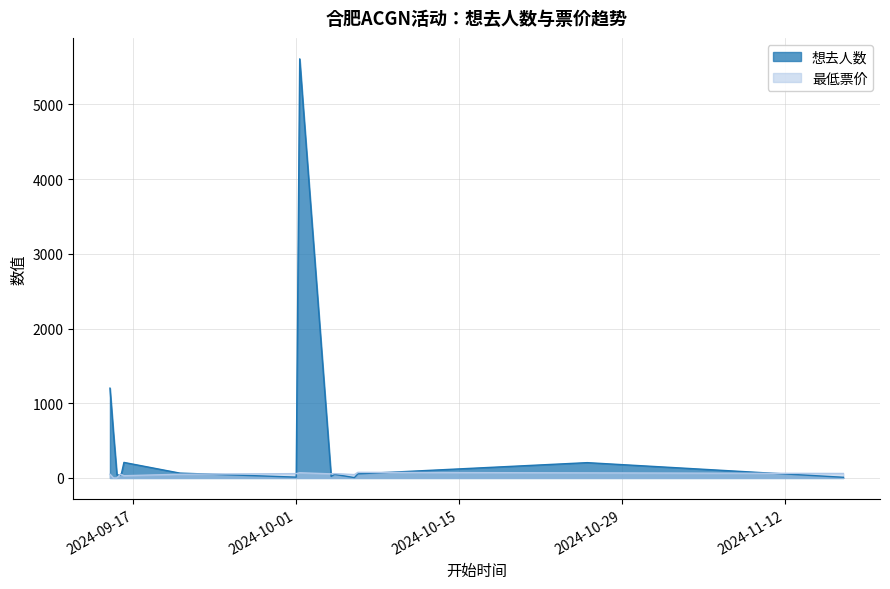

Reading left to right, extract all data points from this chart.

1202	602	40	38	66	208	65	11	5609	4974	21	48	5	55	205	9